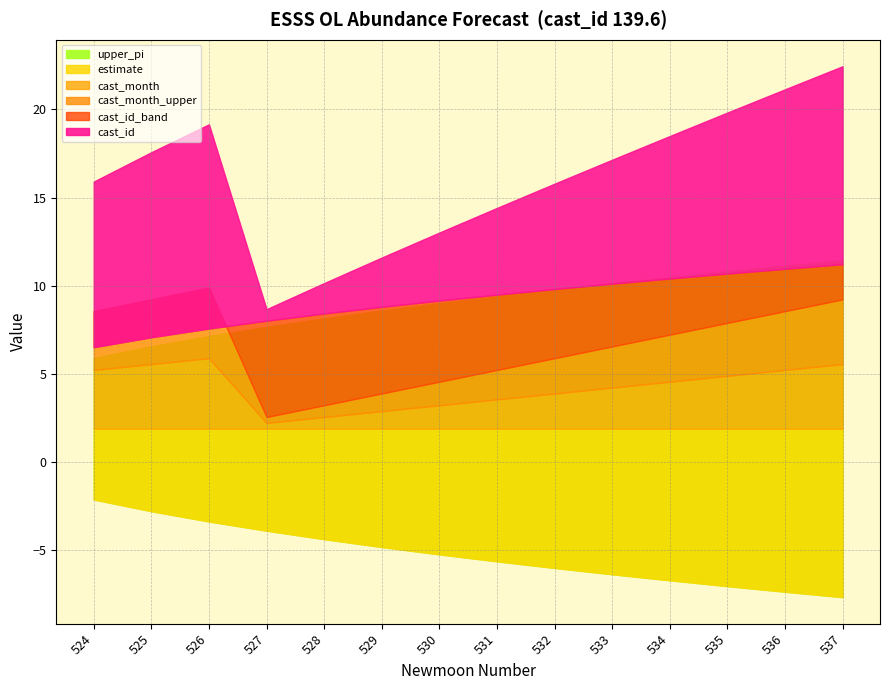

What is the smallest value displayed?

-7.6